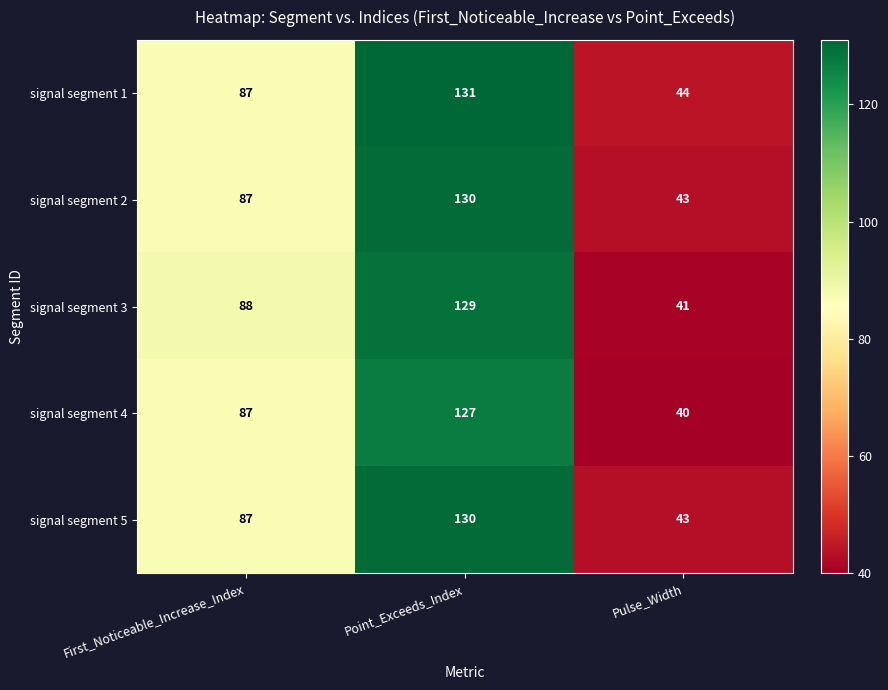

True or false: signal segment 2 has a value of 51 at Point_Exceeds_Index.

False